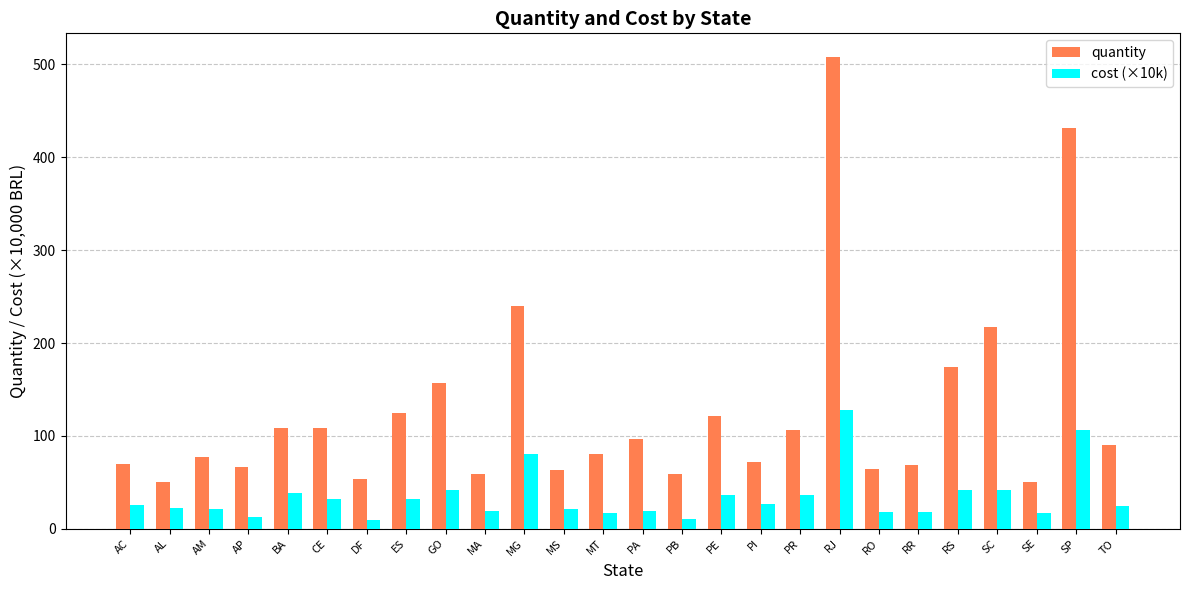

What is the difference between the maximum and minimum values in the cost (×10k) series?

117.8